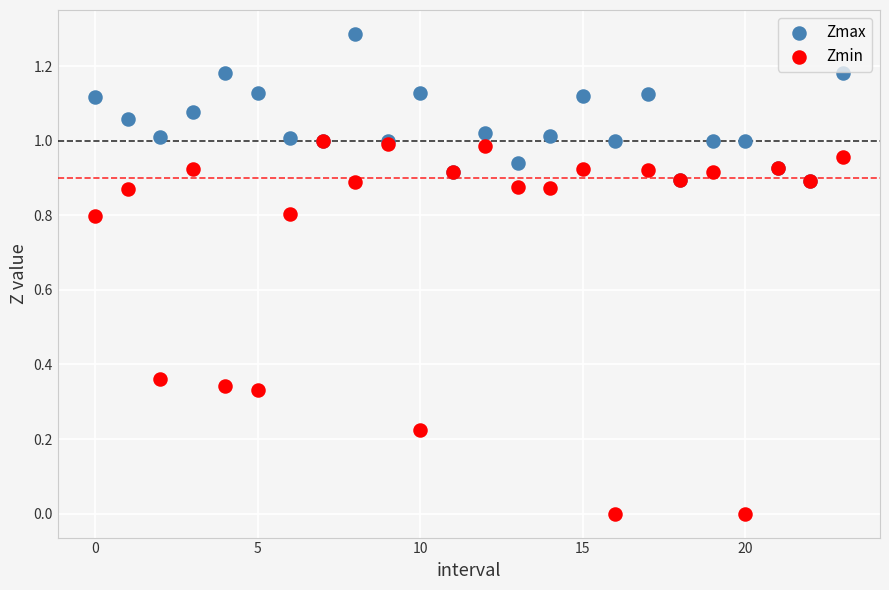

What are all the series names shown in the legend?

Zmax, Zmin